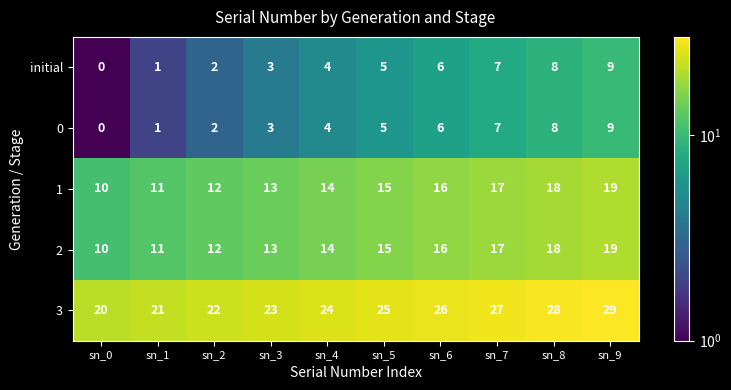

What is the sum of the 2 values at sn_7 and sn_0?

27